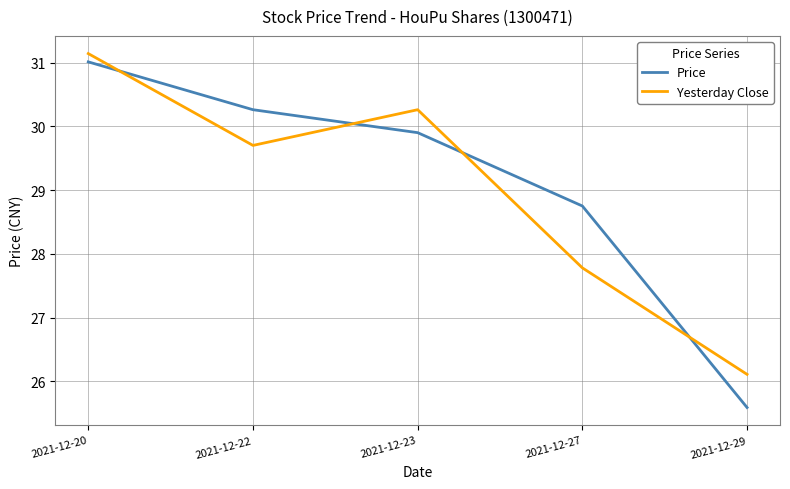

The Yesterday Close series shows 30.3 at 2021-12-23. True or false?

True